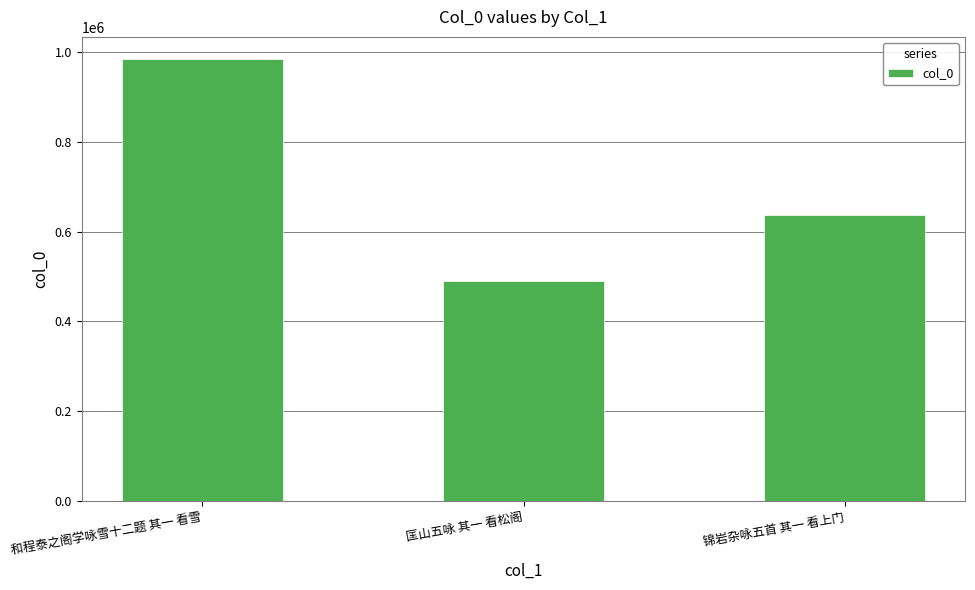

Reading left to right, extract all data points from this chart.

983545	489759	636830